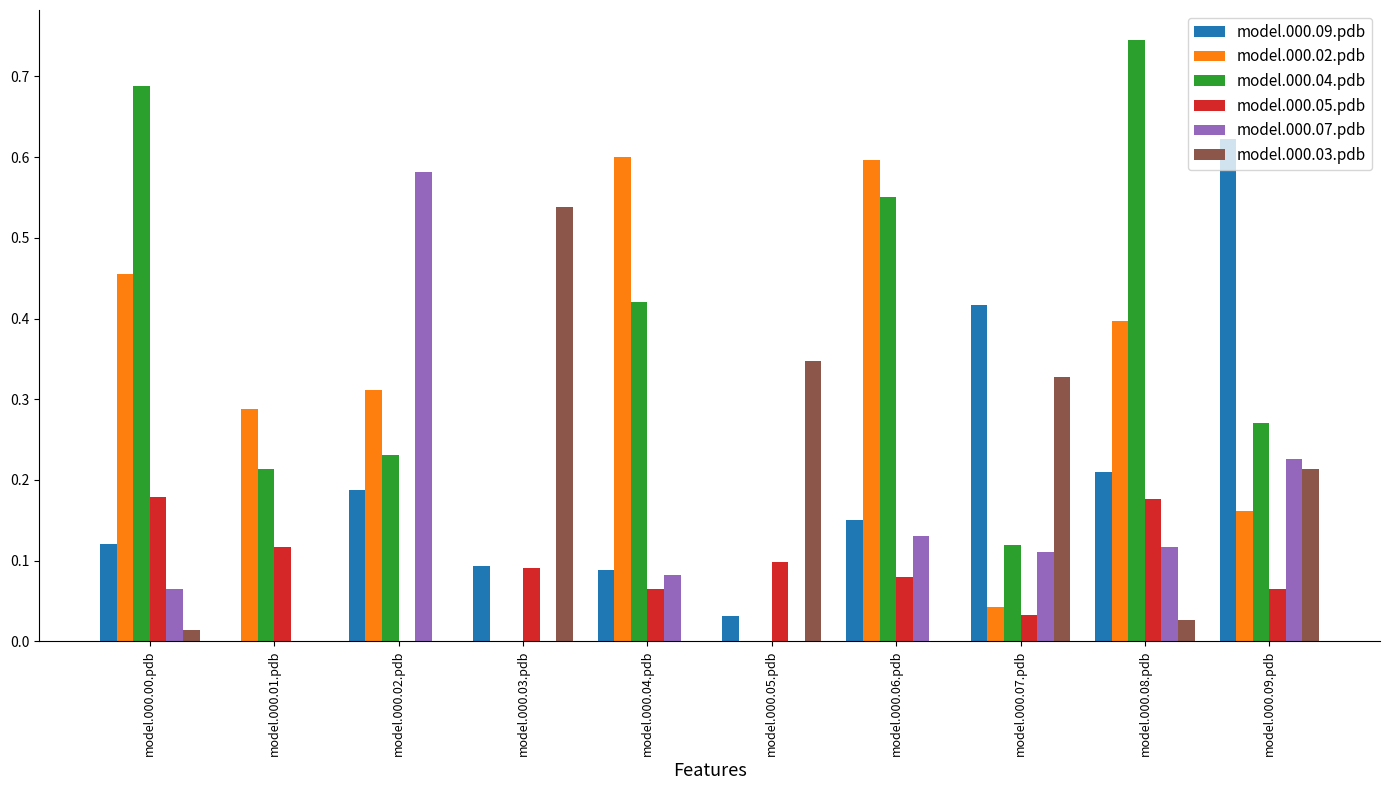

At which category does the chart reach its peak across all series?

model.000.08.pdb